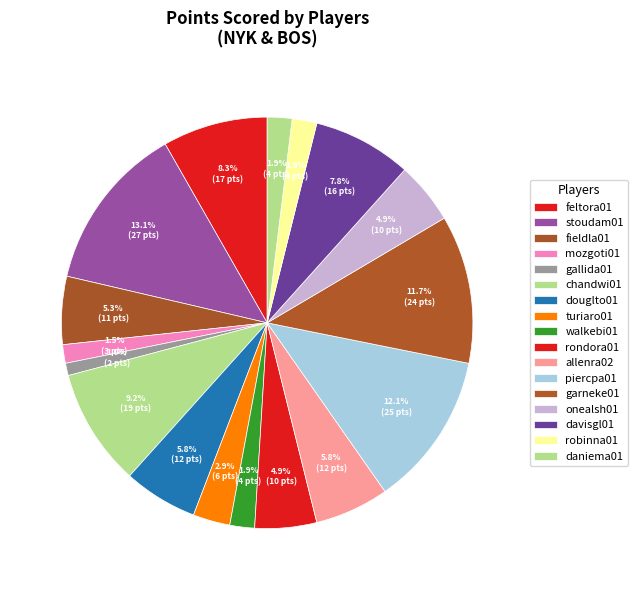

What is the change in value from douglto01 to piercpa01?

+13